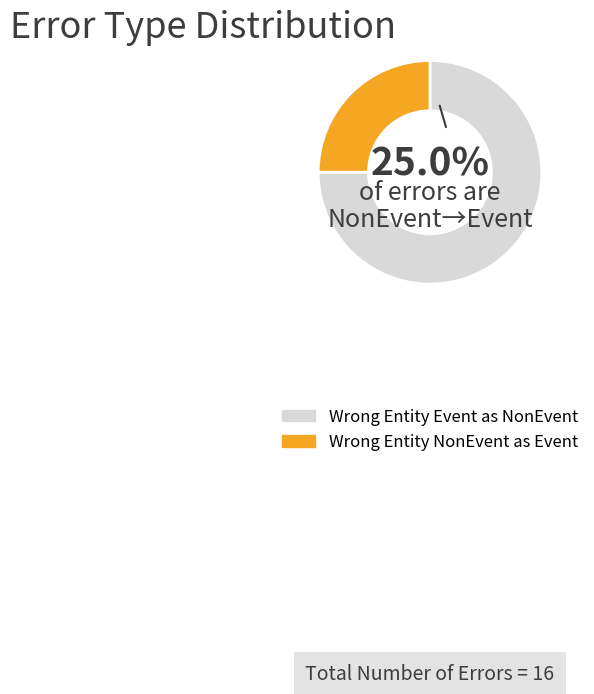

Rank the categories by value from highest to lowest.

Wrong_Entity_Event_as_NonEvent, Wrong_Entity_NonEvent_as_Event